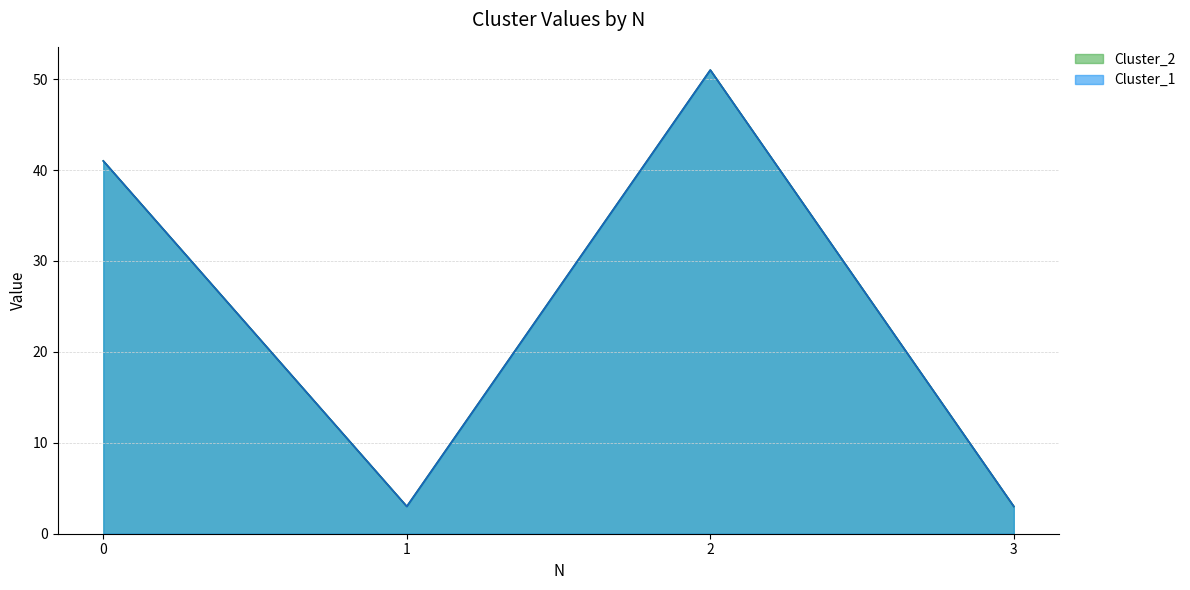

Rank the categories by Cluster_2 value from highest to lowest.

2, 0, 1, 3